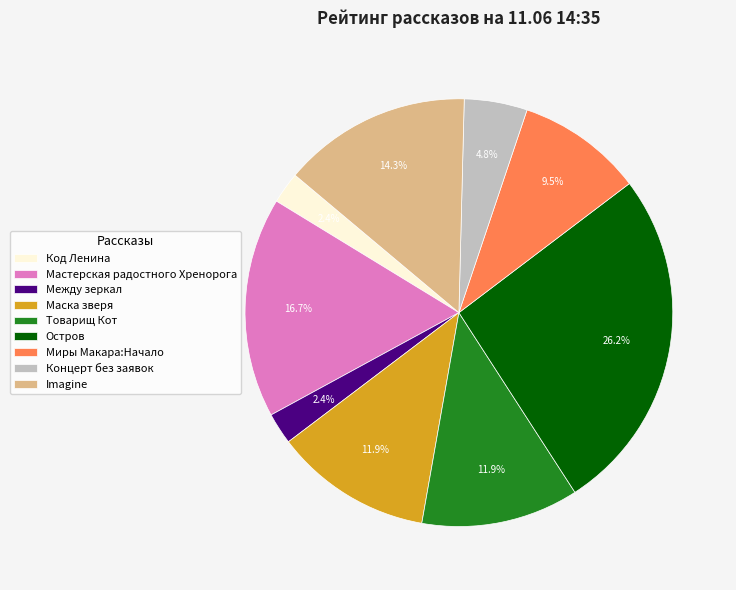

Is it true that Imagine is 14% of the pie?

True